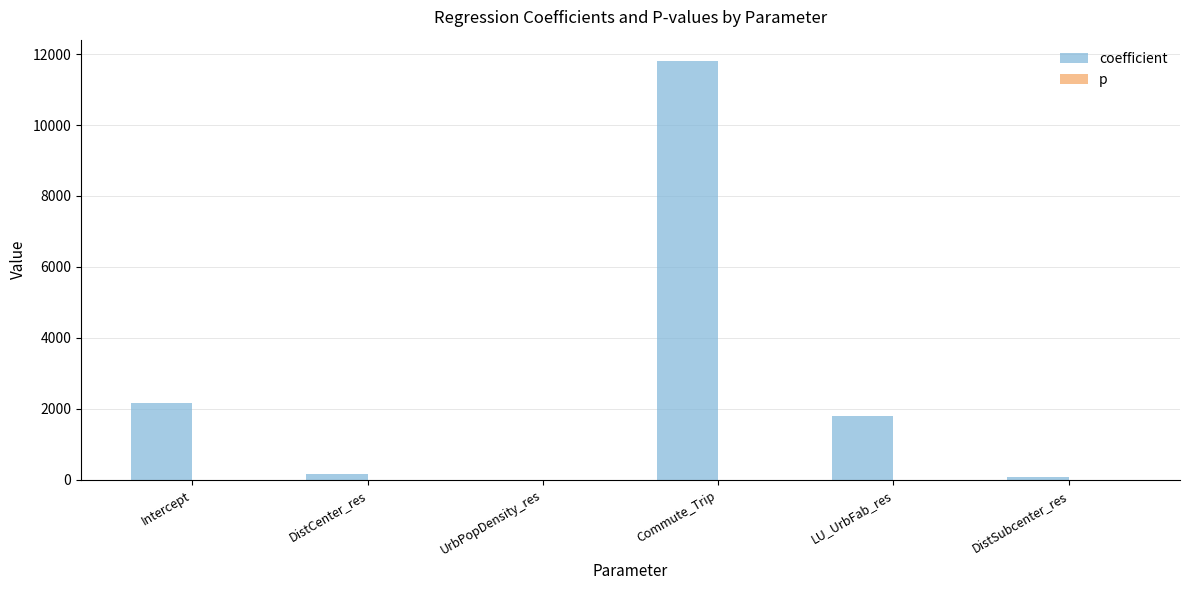

Which series has the largest total across all categories?

coefficient